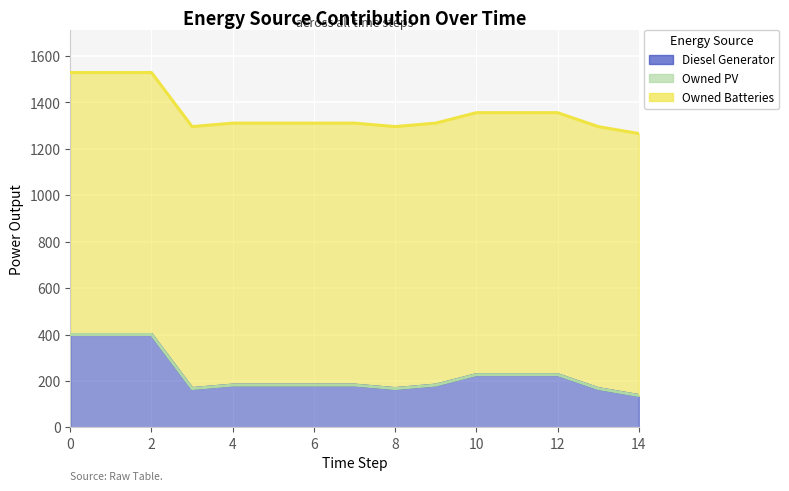

Is the value of Owned Batteries at 1 greater than the value of Owned PV at 5?

Yes